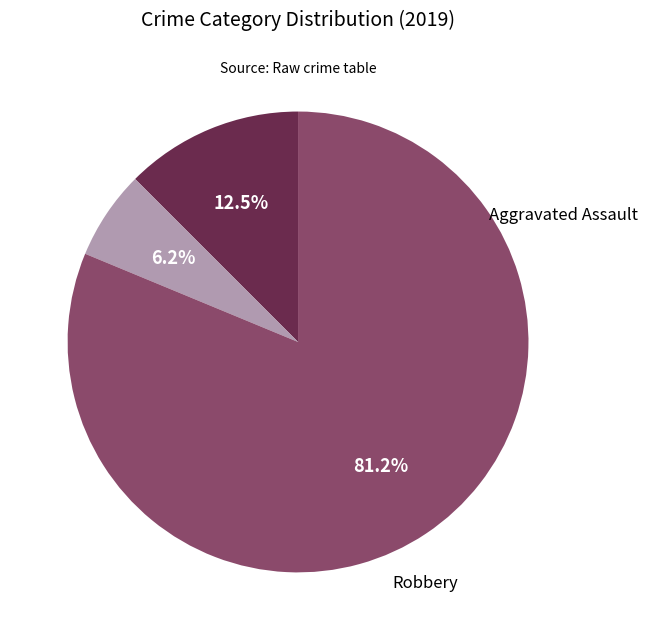

To the nearest percent, what is the average slice percentage?

33%